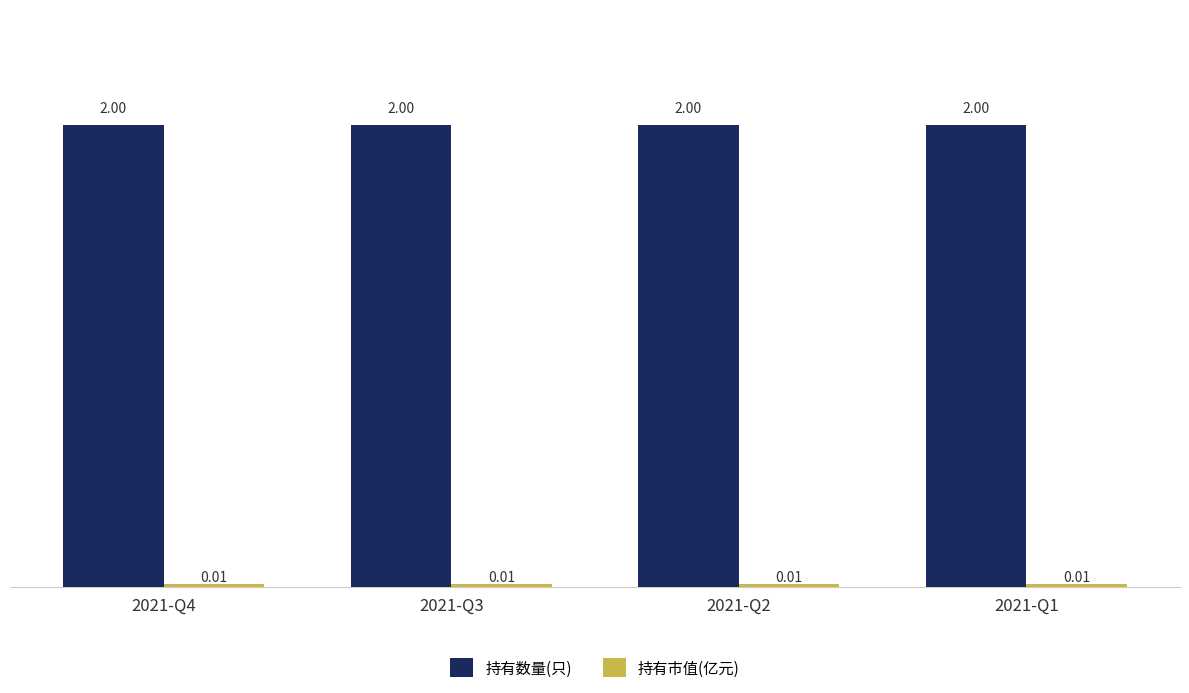

What is the spread (max minus min) of values at 2021-Q2?

2.0